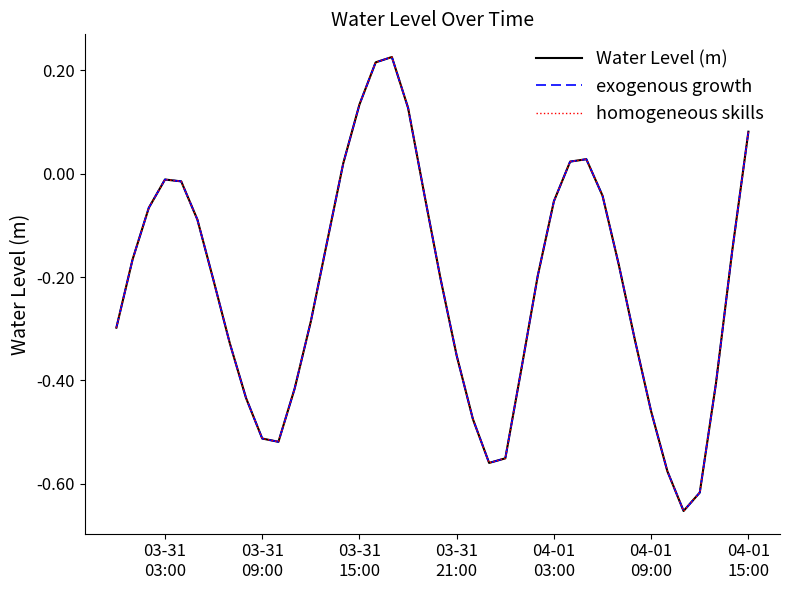

Is this an area chart (filled region under the line)?

No